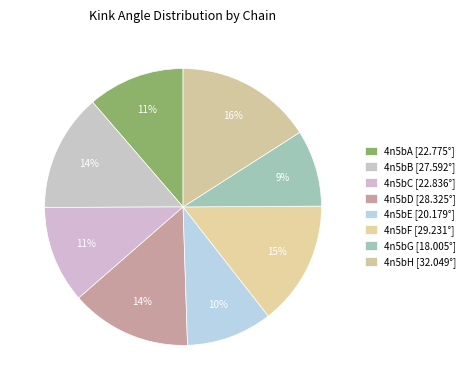

Which has a higher value, 4n5bA or 4n5bD?

4n5bD